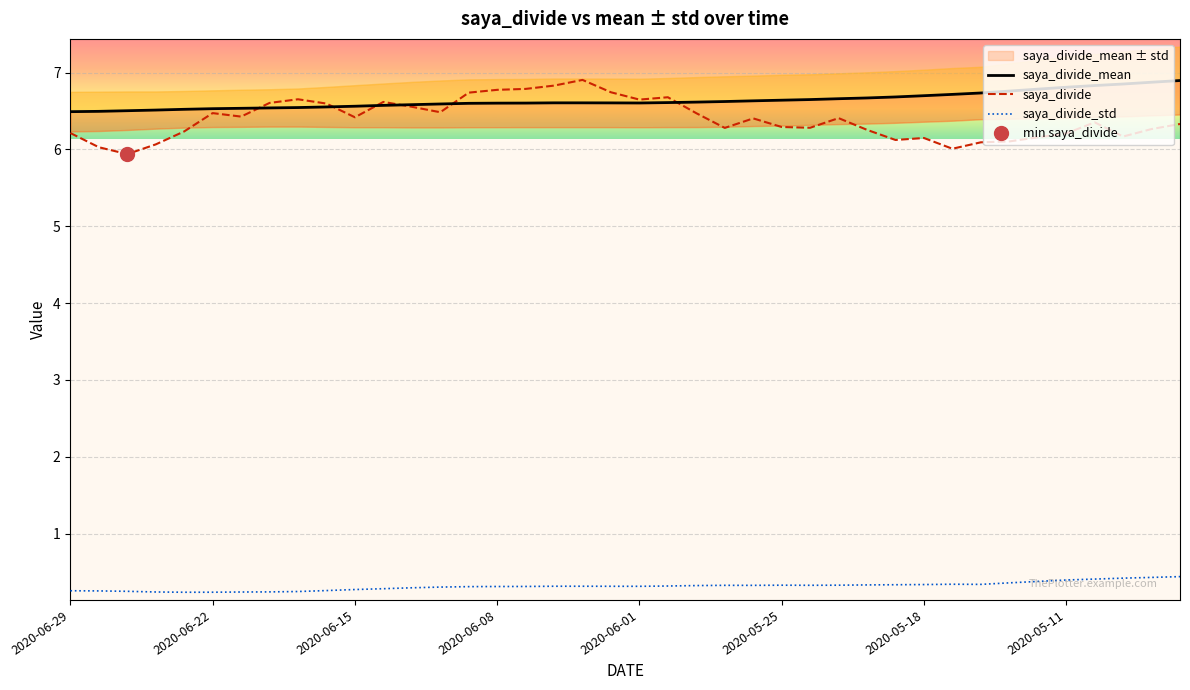

What is the total value across all series at 2020-06-16?

13.4